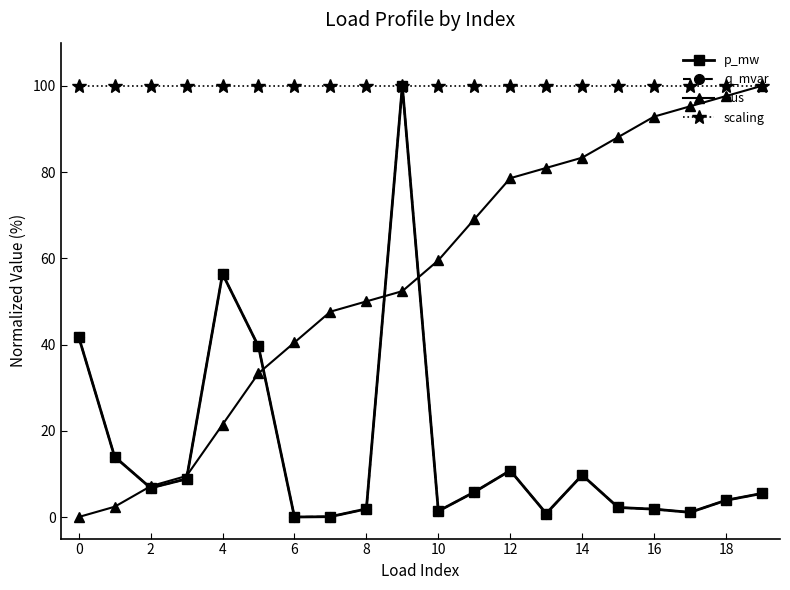

What is the maximum value shown in the chart?

100.0